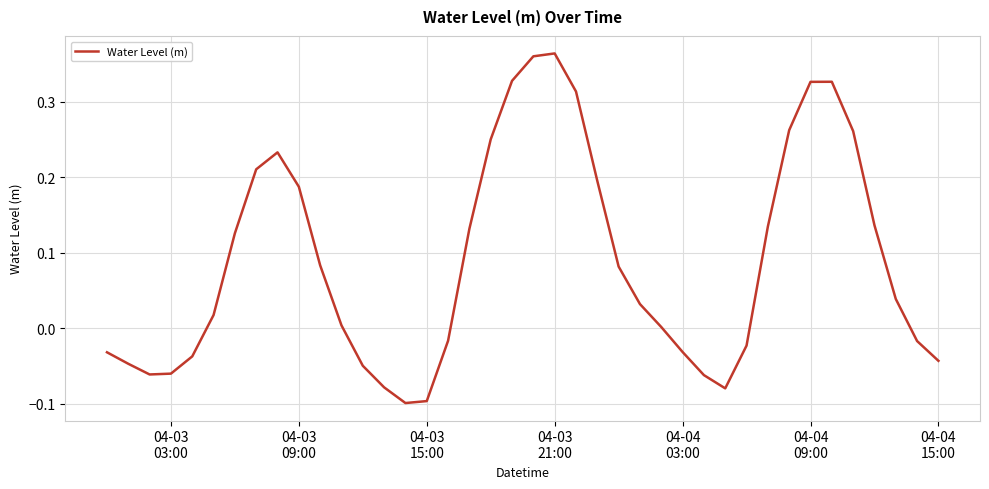

Reading right to left, extract all data points from this chart.

-0.0	-0.0	0.0	0.1	0.3	0.3	0.3	0.3	0.1	-0.0	-0.1	-0.1	-0.0	0.0	0.0	0.1	0.2	0.3	0.4	0.4	0.3	0.3	0.1	-0.0	-0.1	-0.1	-0.1	-0.0	0.0	0.1	0.2	0.2	0.2	0.1	0.0	-0.0	-0.1	-0.1	-0.0	-0.0